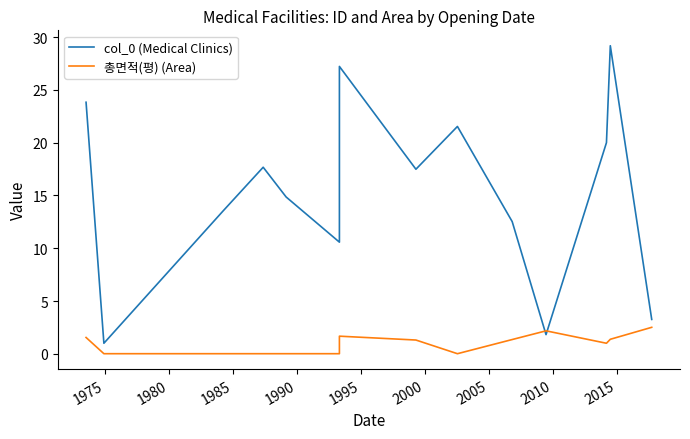

Which category has the lowest value in the 총면적(평) (Area) series?

1975